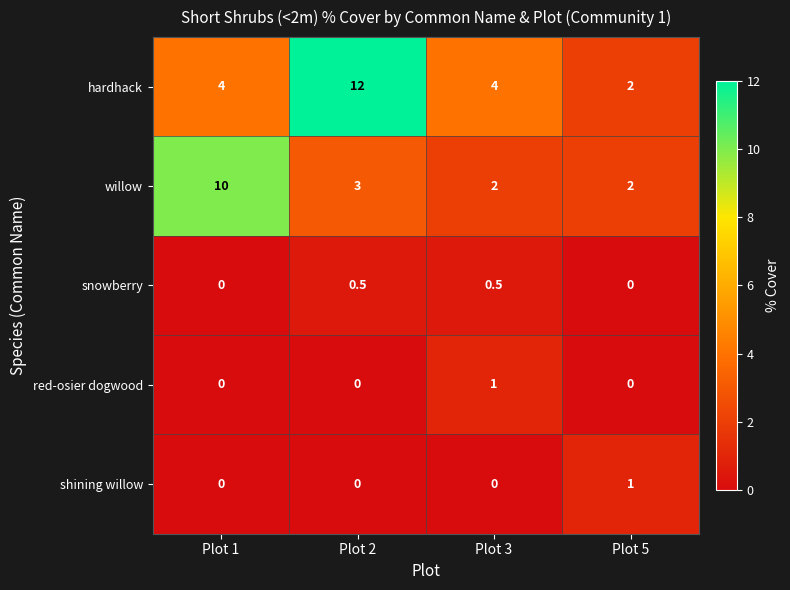

Which series has the widest spread of values?

hardhack